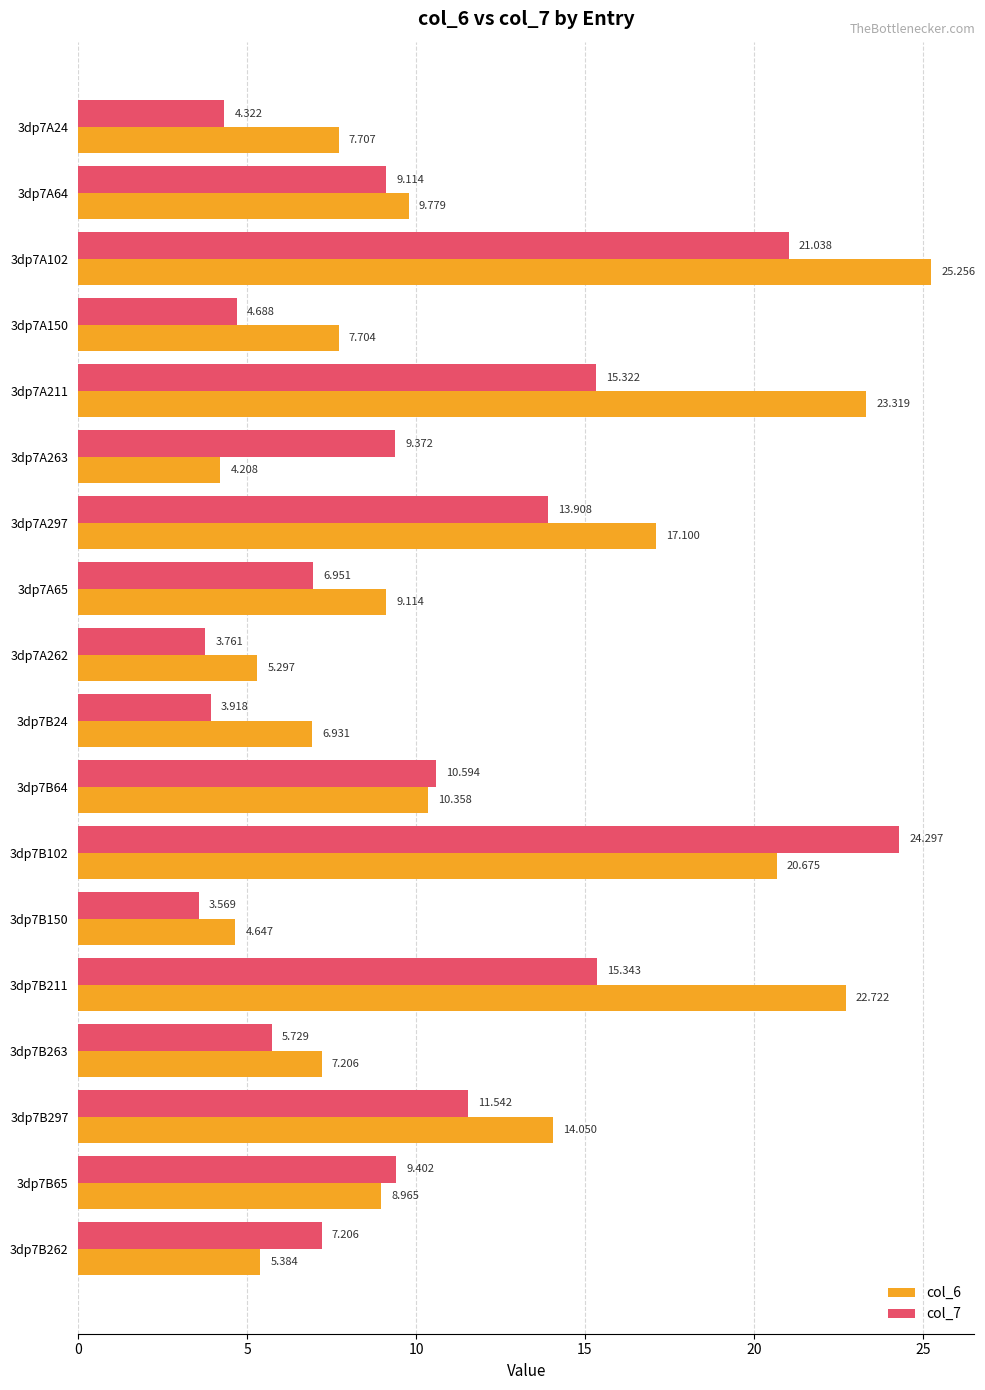

How many data points in col_7 are less than 9?

8